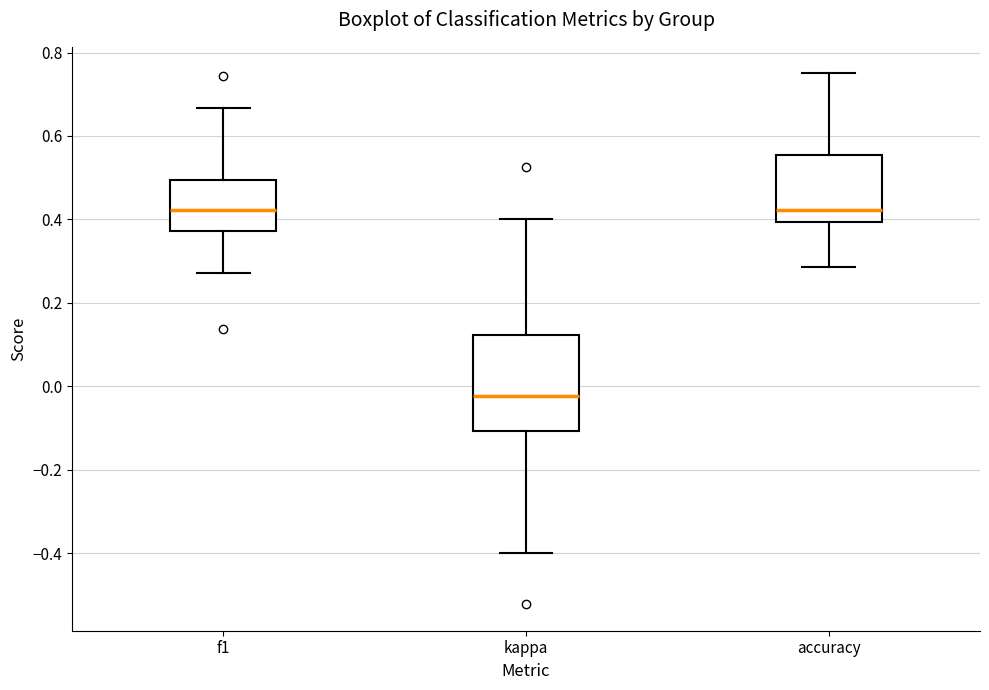

Reading left to right, read every box against the y-axis: the position of its median line, the range the box covers, and the ends of its whiskers. The values are not printed on the chart, so give them approximately, as read against the axis.

f1: median 0.42, box 0.38 to 0.50, whiskers 0.28 to 0.66
kappa: median -0.02, box -0.10 to 0.12, whiskers -0.40 to 0.40
accuracy: median 0.42, box 0.40 to 0.56, whiskers 0.28 to 0.76